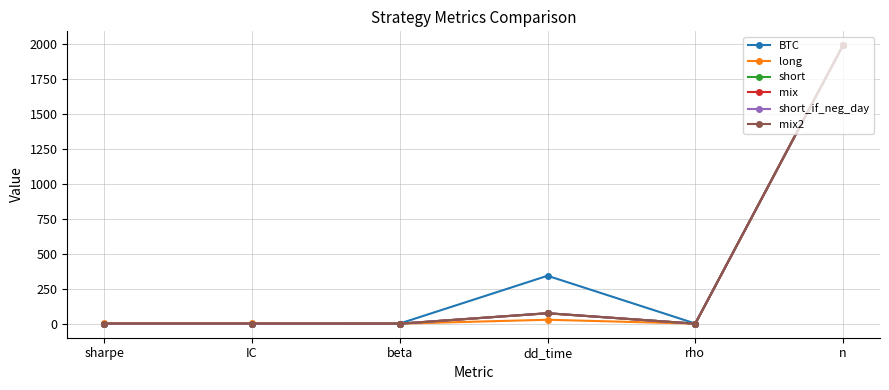

What is the total value across all series at n?

11928.0